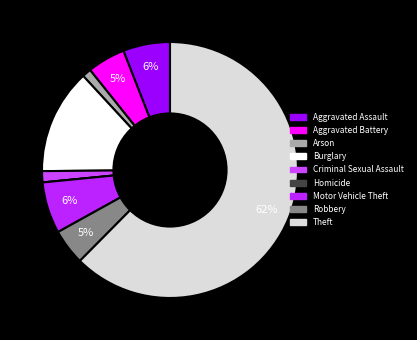

How much of the chart is everything except Aggravated Assault?

94.1%